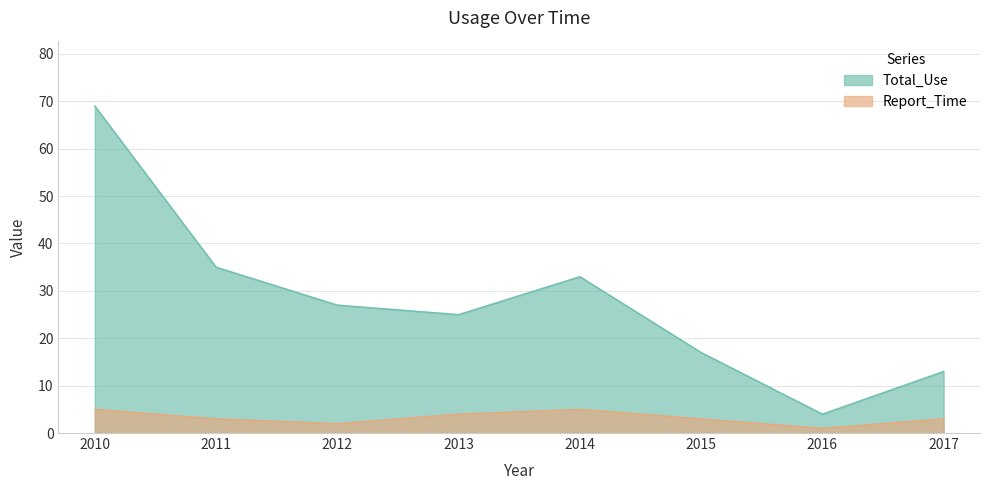

Between 2015 and 2017, which series saw the biggest shift?

Total_Use